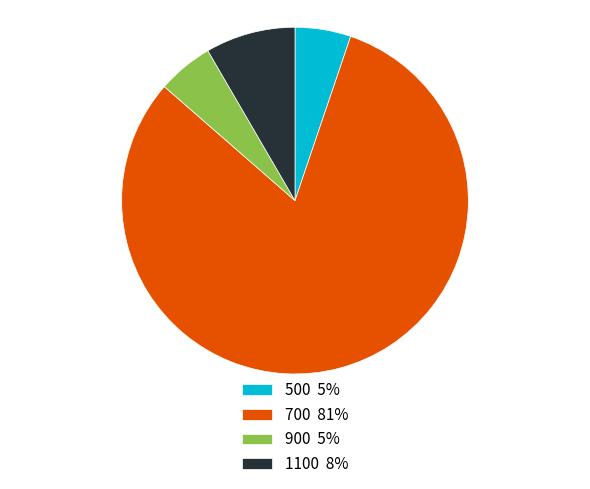

Is the sum of 500 5% and 1100 8% greater than half?

No